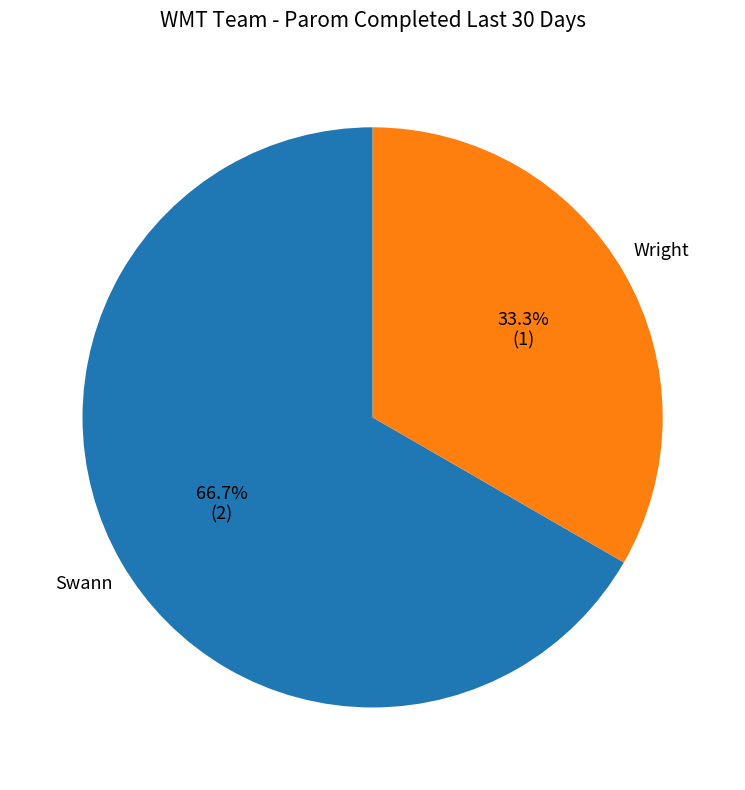

Between Wright and Swann, which is larger?

Swann